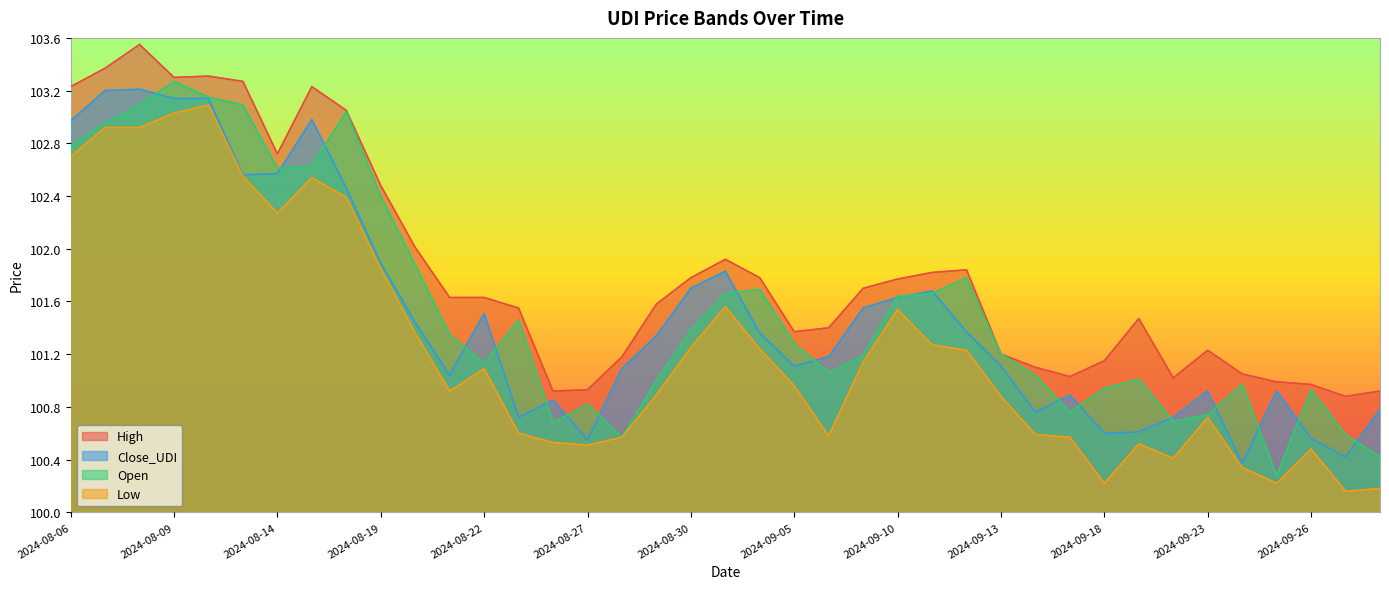

Which series has the largest range (max minus min)?

Open